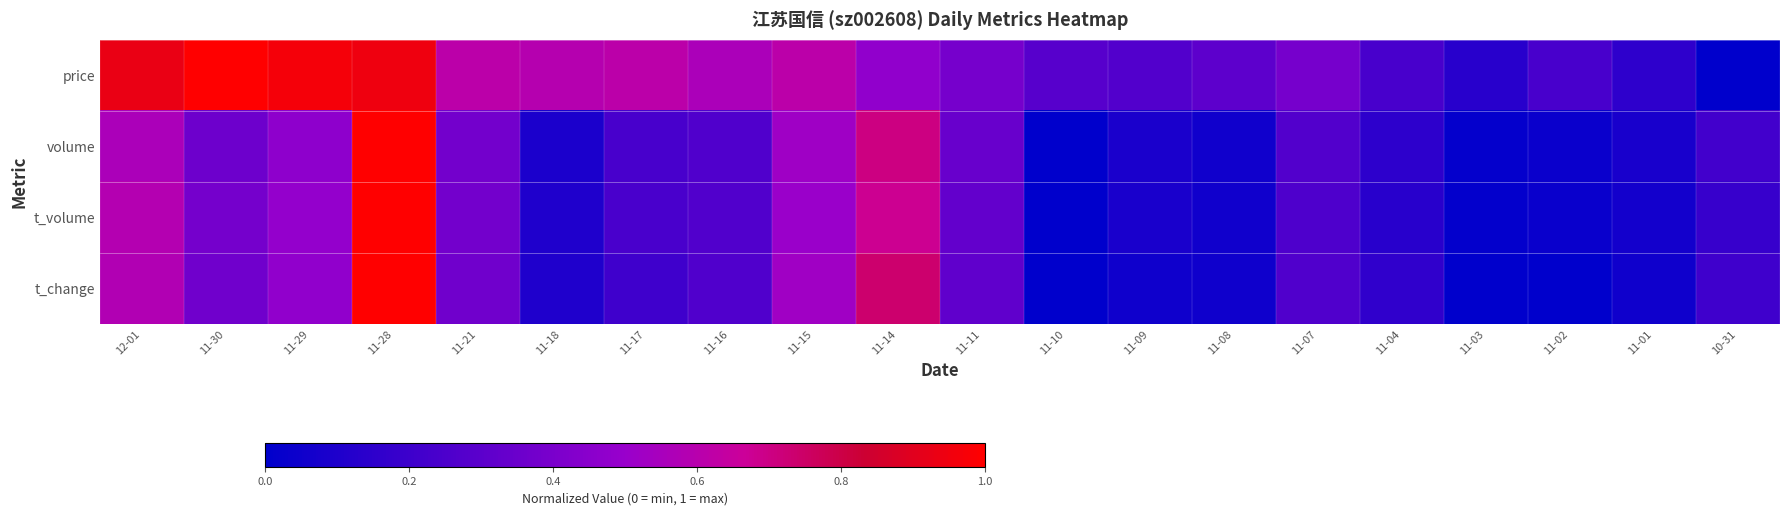

What is the difference between the highest and lowest values at 11-10?

0.3